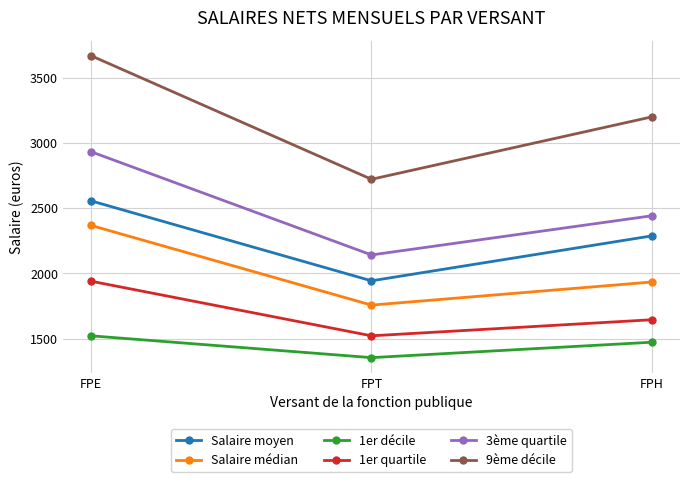

What is the label of the 3rd point from the left?

FPH